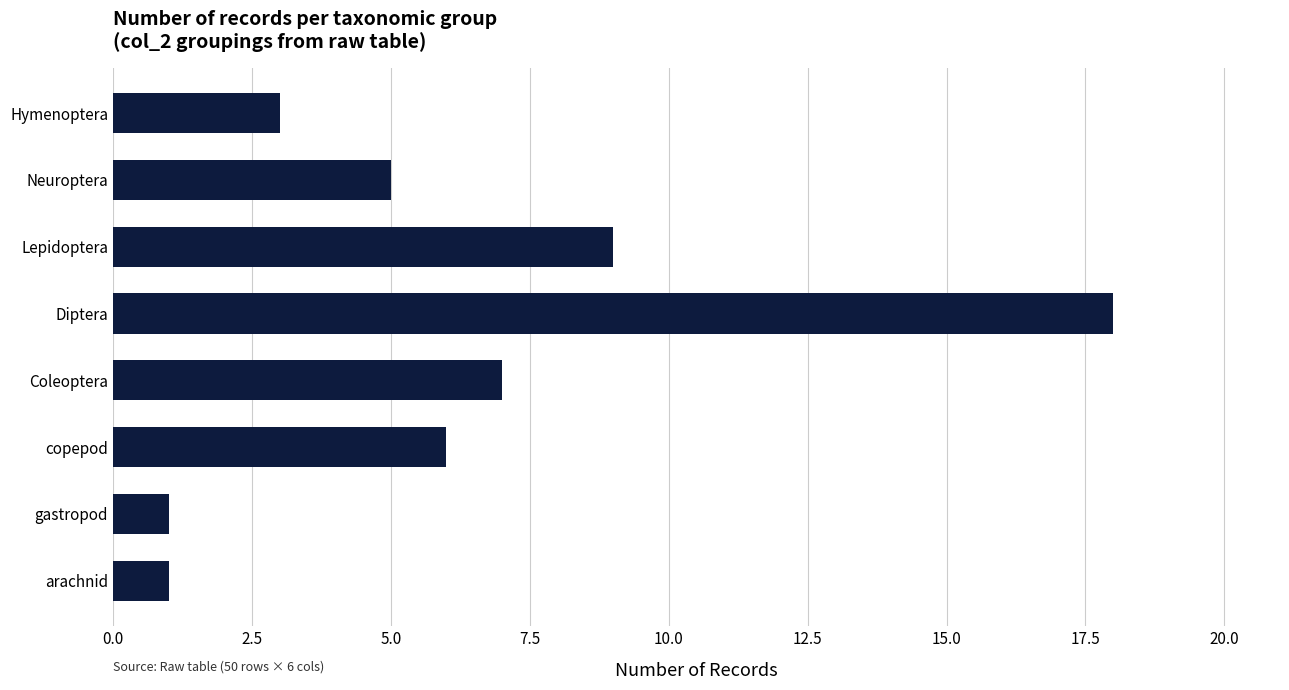

The chart shows a value of 1 at Hymenoptera. True or false?

False